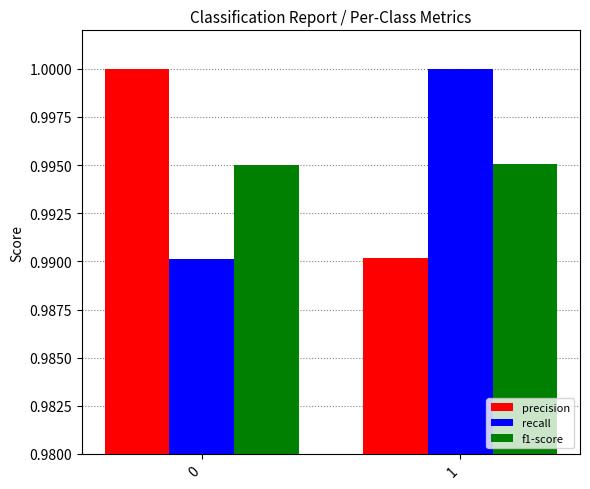

What is the sum of all precision values?

2.0